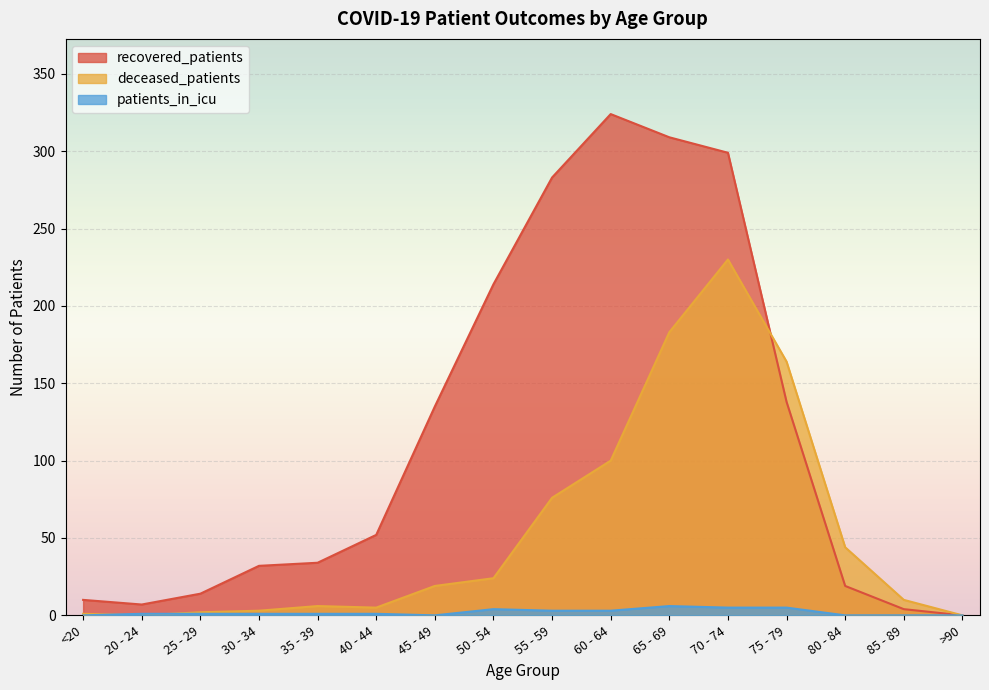

The value of deceased_patients at 45 - 49 is 19. True or false?

True